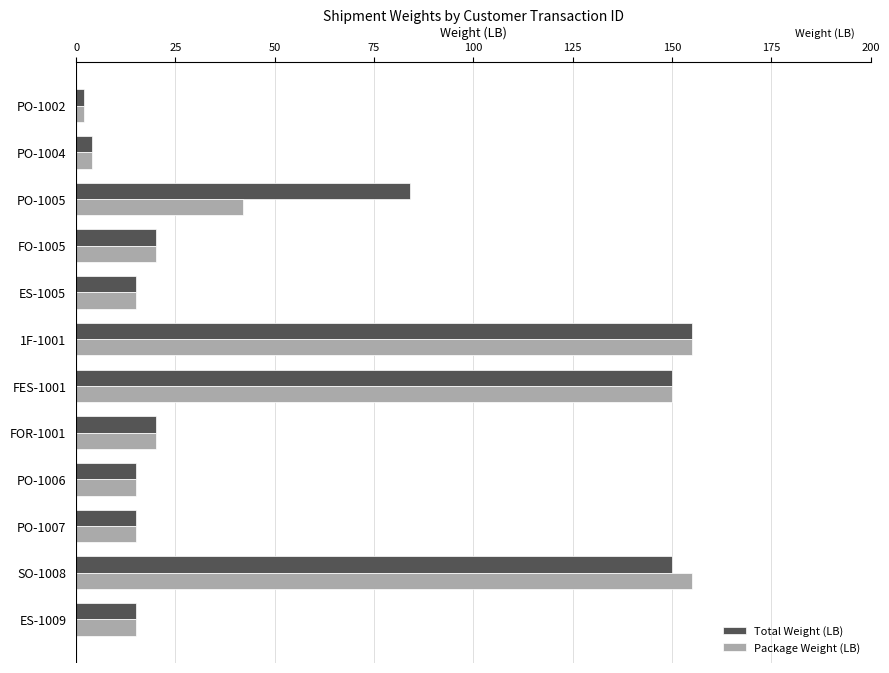

True or false: Package Weight (LB) has a value of 22 at ES-1005.

False